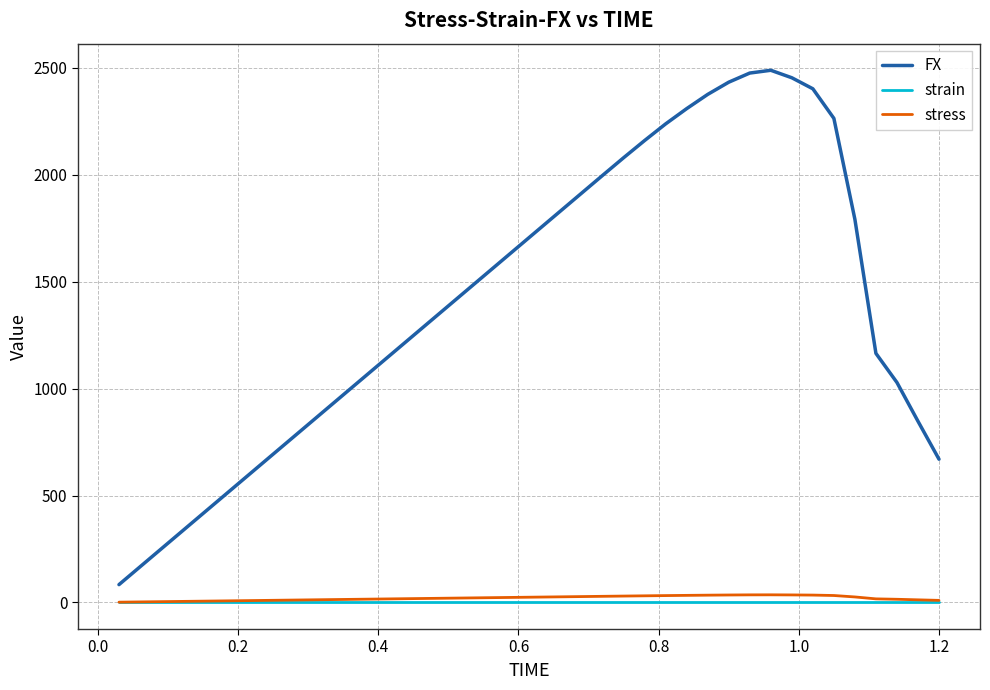

Which series has the widest spread of values?

FX